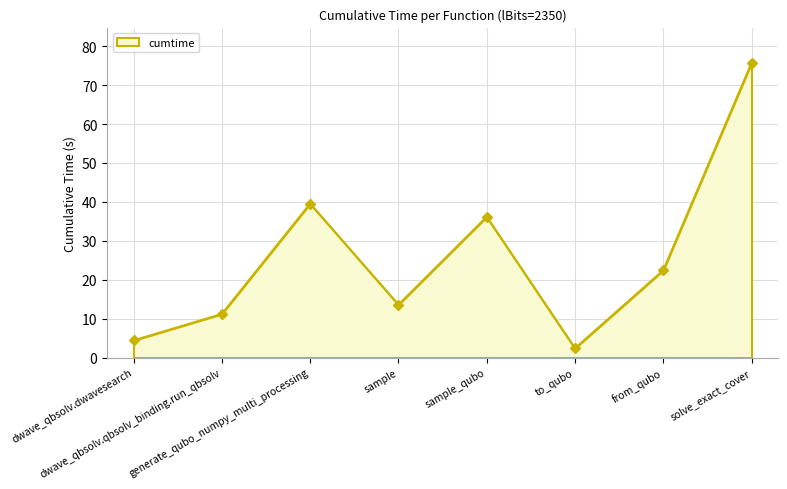

What is the difference between the values at dwave_qbsolv.qbsolv_binding.run_qbsolv and generate_qubo_numpy_multi_processing?

28.4